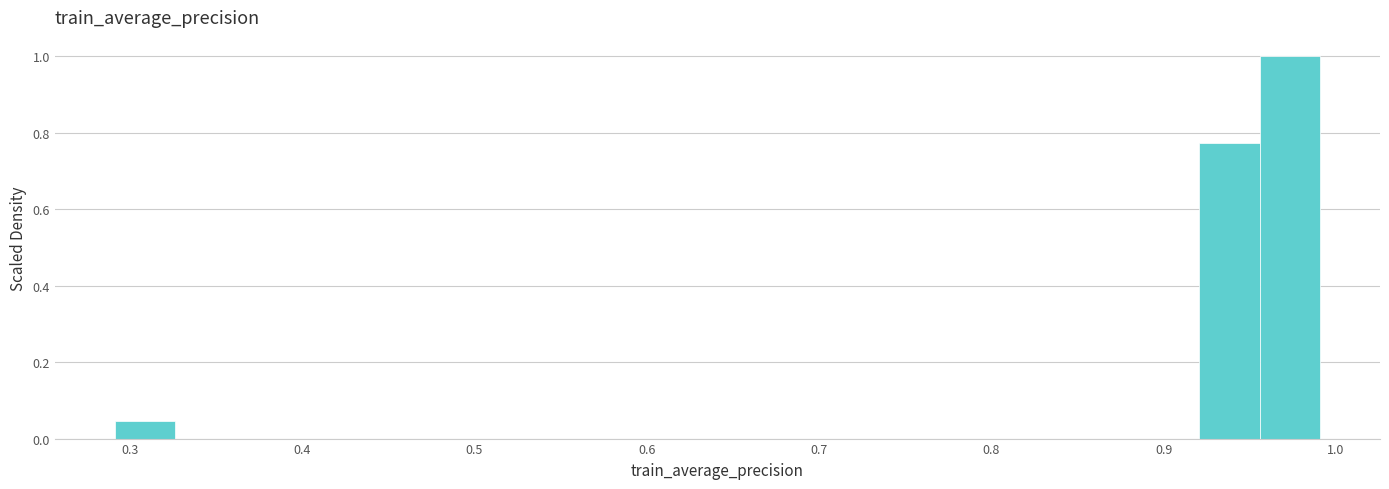

Read against the x-axis, roughly where is the centre of the tallest bar?

0.97